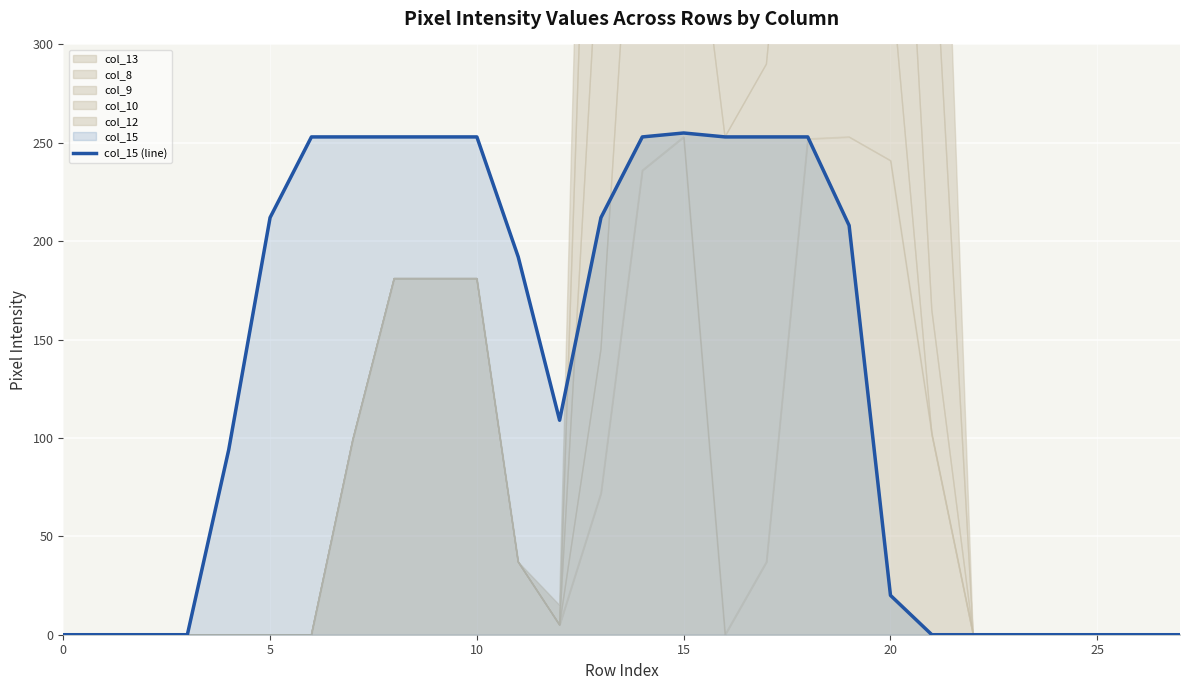

True or false: the data has more than 0 interior local peaks.

True